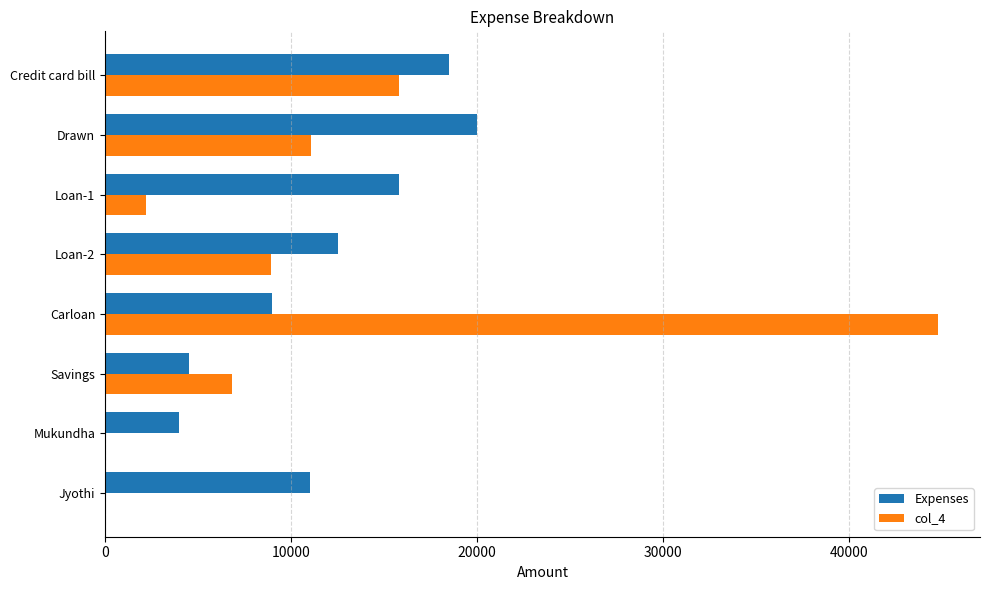

What is the sum of the Expenses values at Carloan and Jyothi?

20000